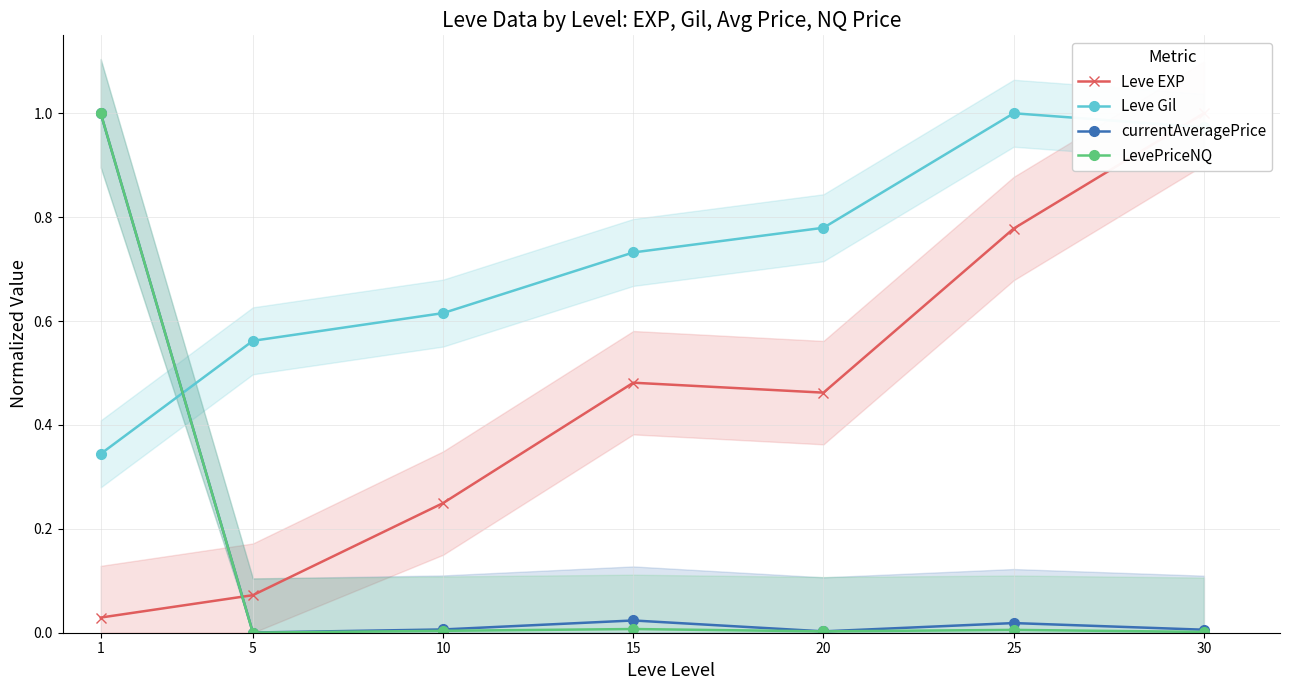

What are all the series names shown in the legend?

Leve EXP, Leve Gil, currentAveragePrice, LevePriceNQ